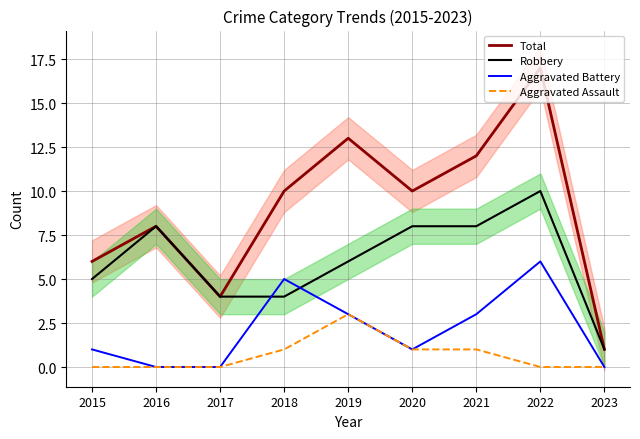

Reading left to right, transcribe all the data shown in this chart.

Total: 6	8	4	10	13	10	12	17	1
Robbery: 5	8	4	4	6	8	8	10	1
Aggravated Battery: 1	0	0	5	3	1	3	6	0
Aggravated Assault: 0	0	0	1	3	1	1	0	0